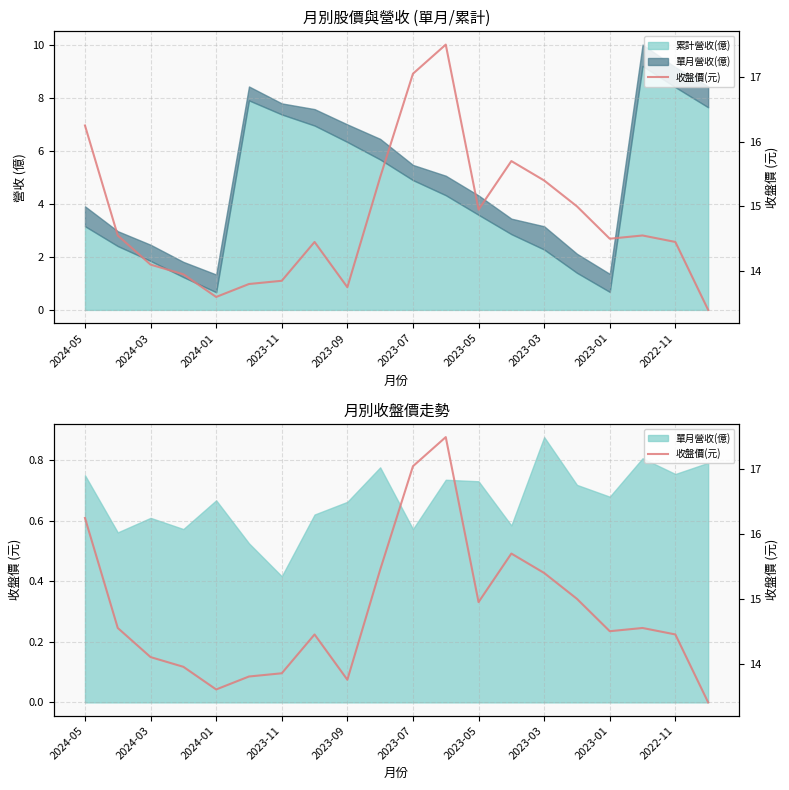

True or false: the data shows 20.7 at 2023-11.

False